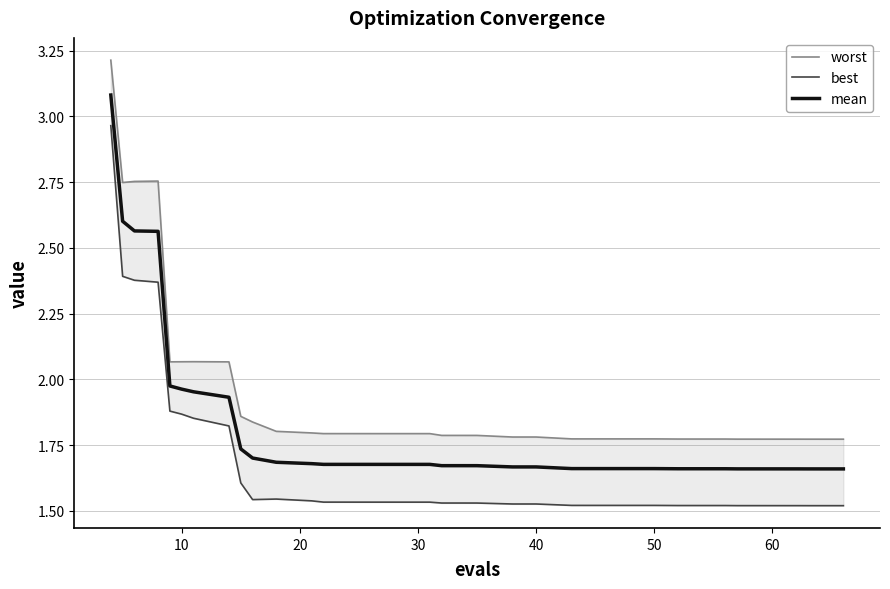

True or false: worst and mean intersect in this chart.

False